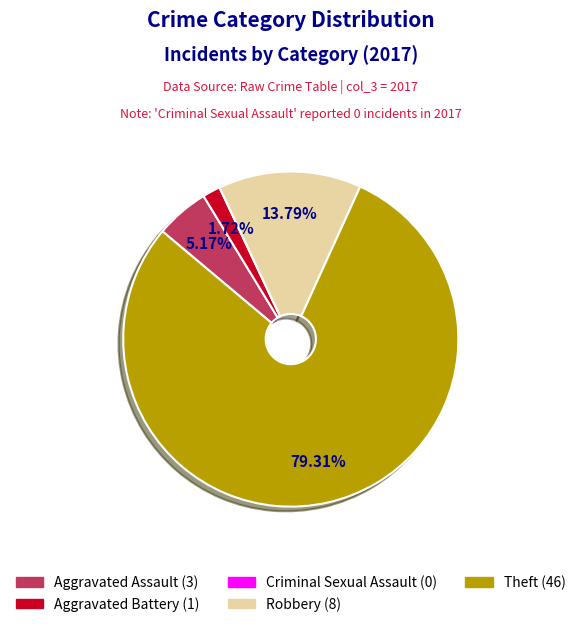

Combined, do Aggravated Battery and Aggravated Assault account for over 50%?

No